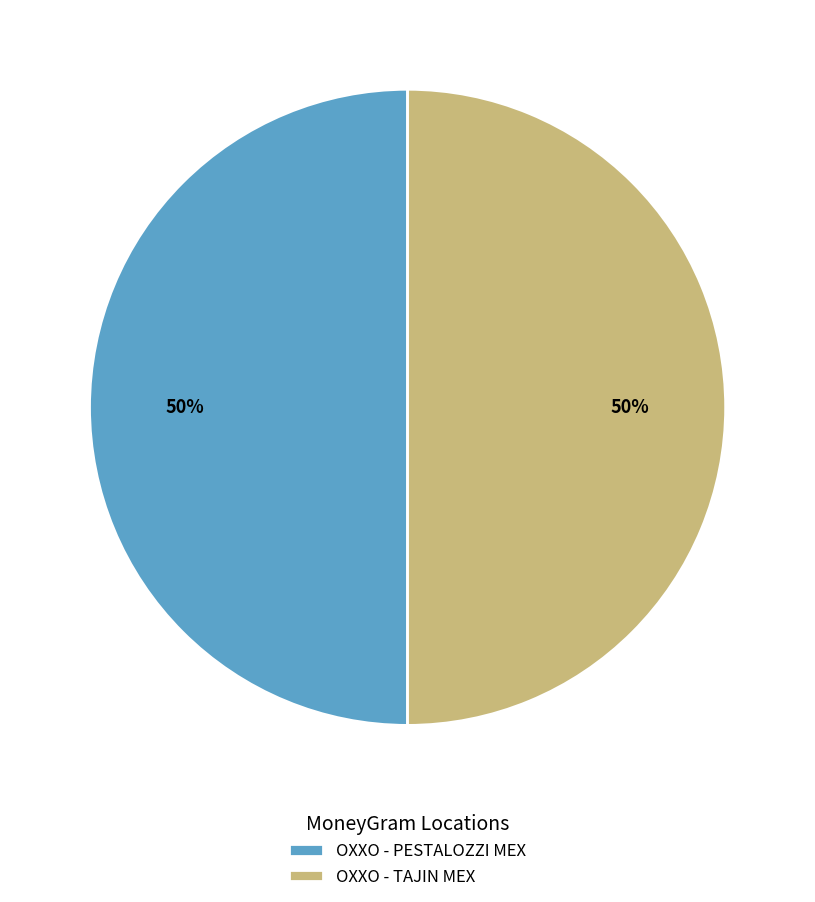

To the nearest percent, what is the average slice percentage?

50%